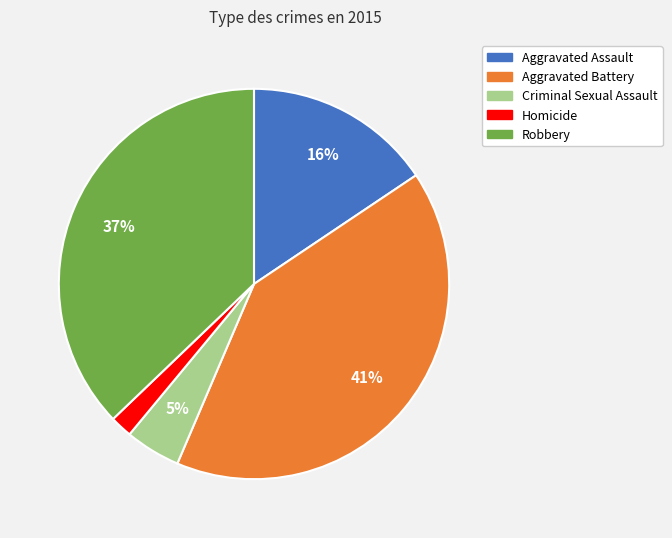

What is the largest slice in the pie chart?

Aggravated Battery